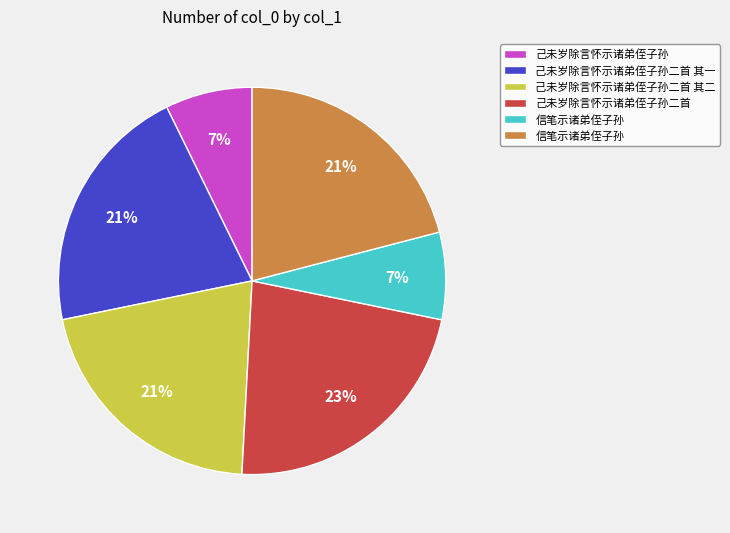

To the nearest percent, what is the average slice percentage?

17%